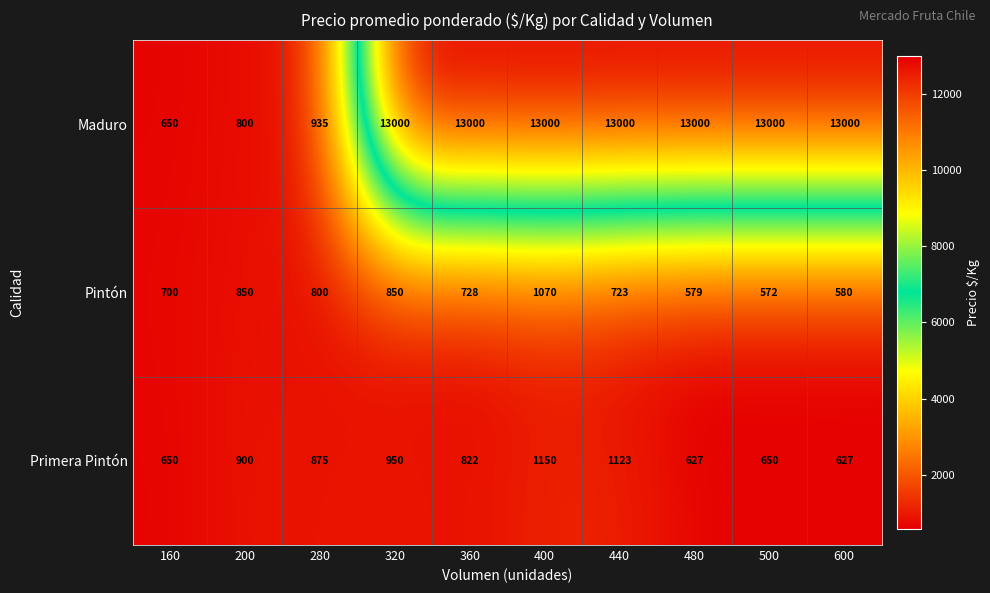

Which series has the largest total across all categories?

Maduro